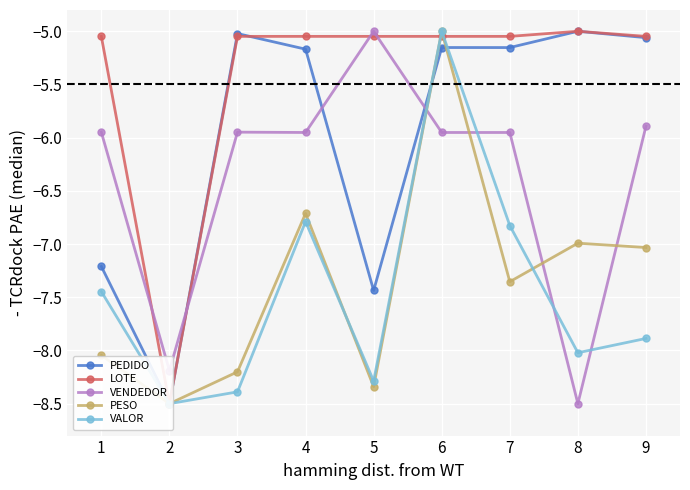

How many series are shown in this chart?

5